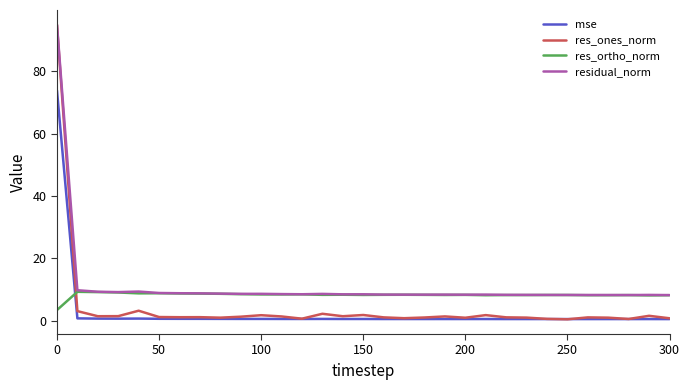

Rank the series by their average value, from lowest to highest.

mse, res_ones_norm, res_ortho_norm, residual_norm